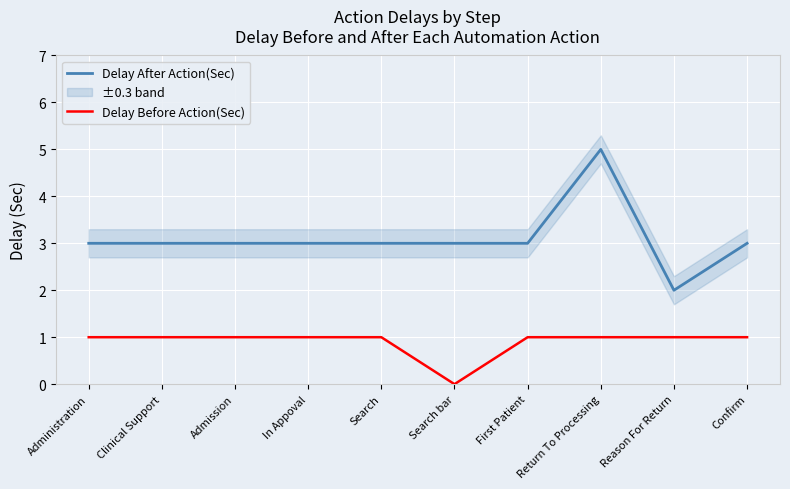

Which label corresponds to the smallest value in the chart?

Search bar